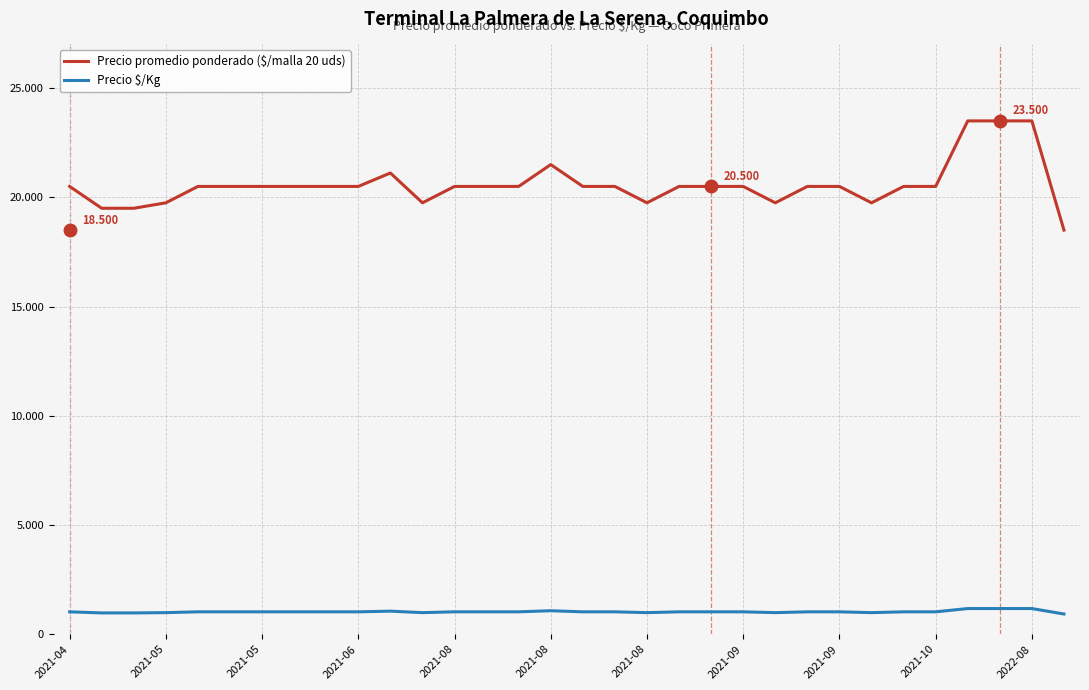

Is this an area chart (filled region under the line)?

No